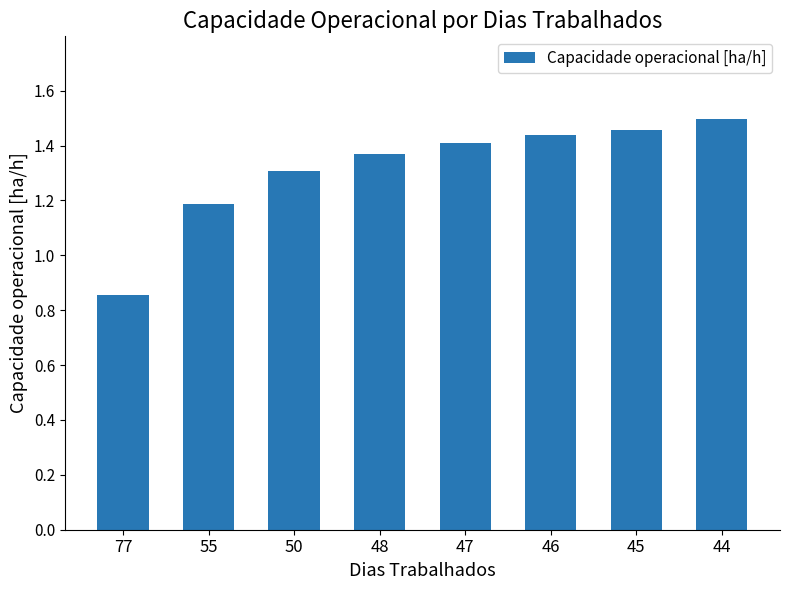

The chart shows a value of 1.5 at 45. True or false?

True